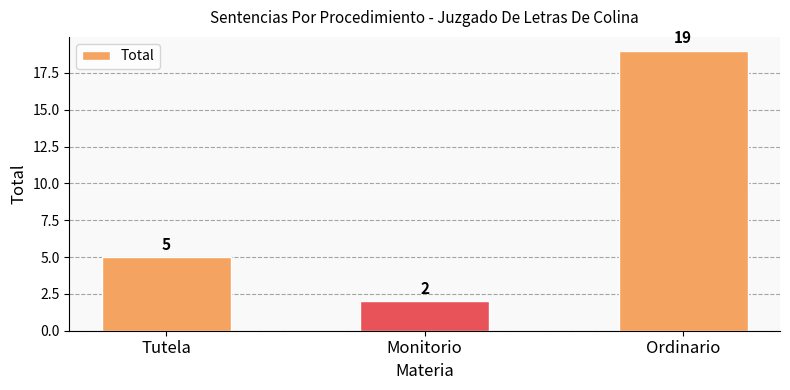

Where is the data nearest to the value 10?

Tutela